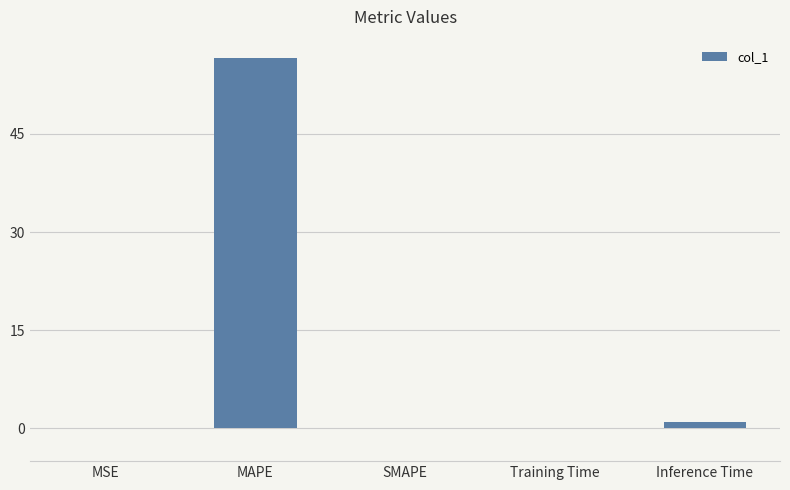

What is the greatest value displayed?

56.6